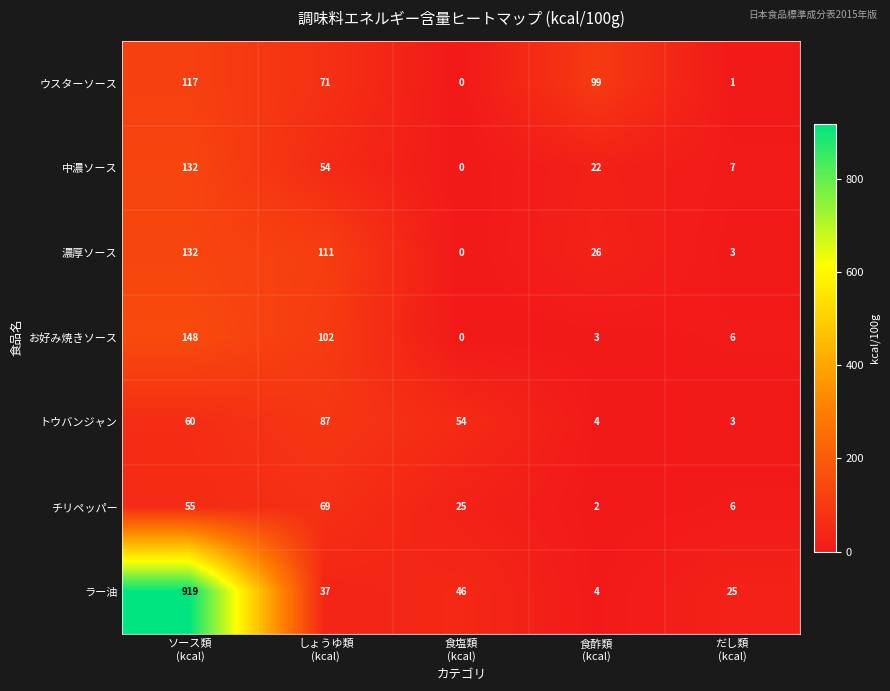

Which series changed the most between しょうゆ類
(kcal) and 食塩類
(kcal)?

濃厚ソース